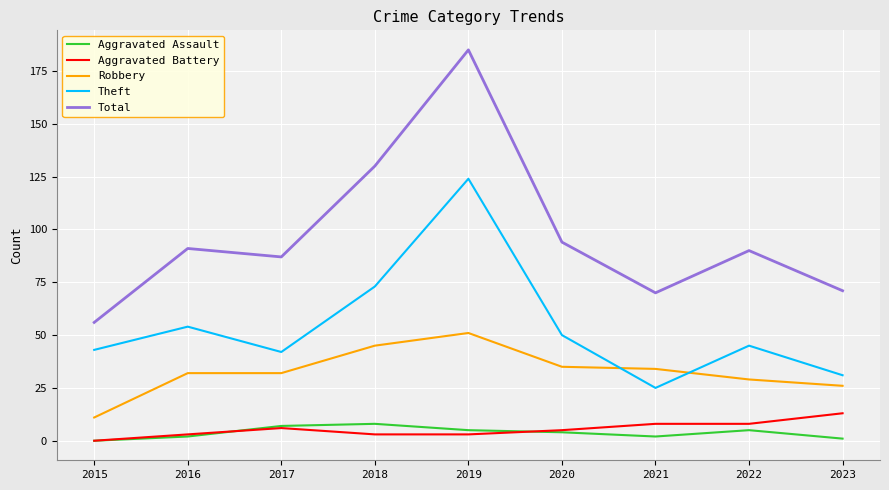

Reading left to right, list all the values displayed in this chart.

Aggravated Assault: 2015=0	2016=2	2017=7	2018=8	2019=5	2020=4	2021=2	2022=5	2023=1
Aggravated Battery: 2015=0	2016=3	2017=6	2018=3	2019=3	2020=5	2021=8	2022=8	2023=13
Robbery: 2015=11	2016=32	2017=32	2018=45	2019=51	2020=35	2021=34	2022=29	2023=26
Theft: 2015=43	2016=54	2017=42	2018=73	2019=124	2020=50	2021=25	2022=45	2023=31
Total: 2015=56	2016=91	2017=87	2018=130	2019=185	2020=94	2021=70	2022=90	2023=71